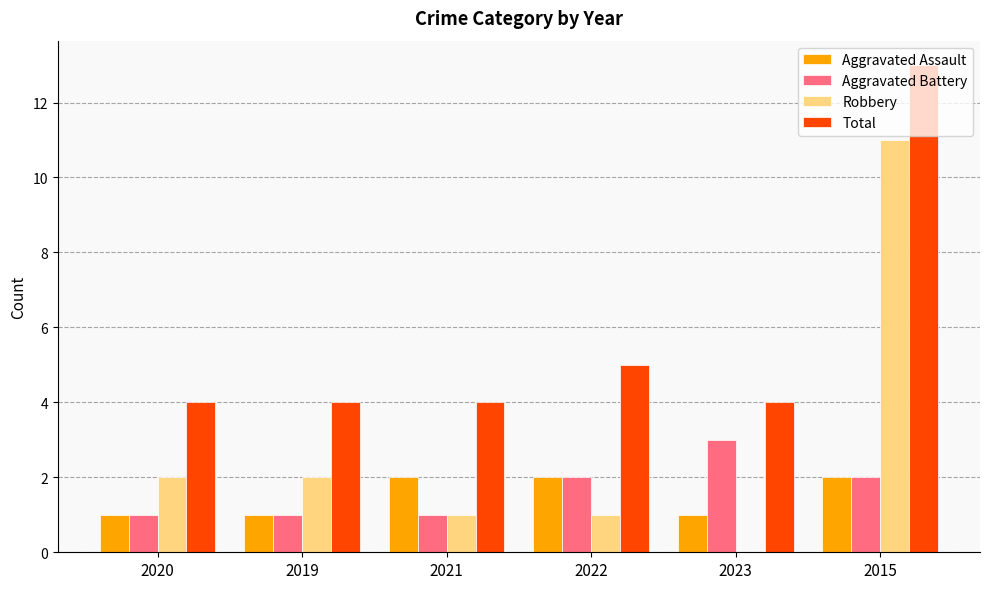

The Total series shows 1 at 2019. True or false?

False